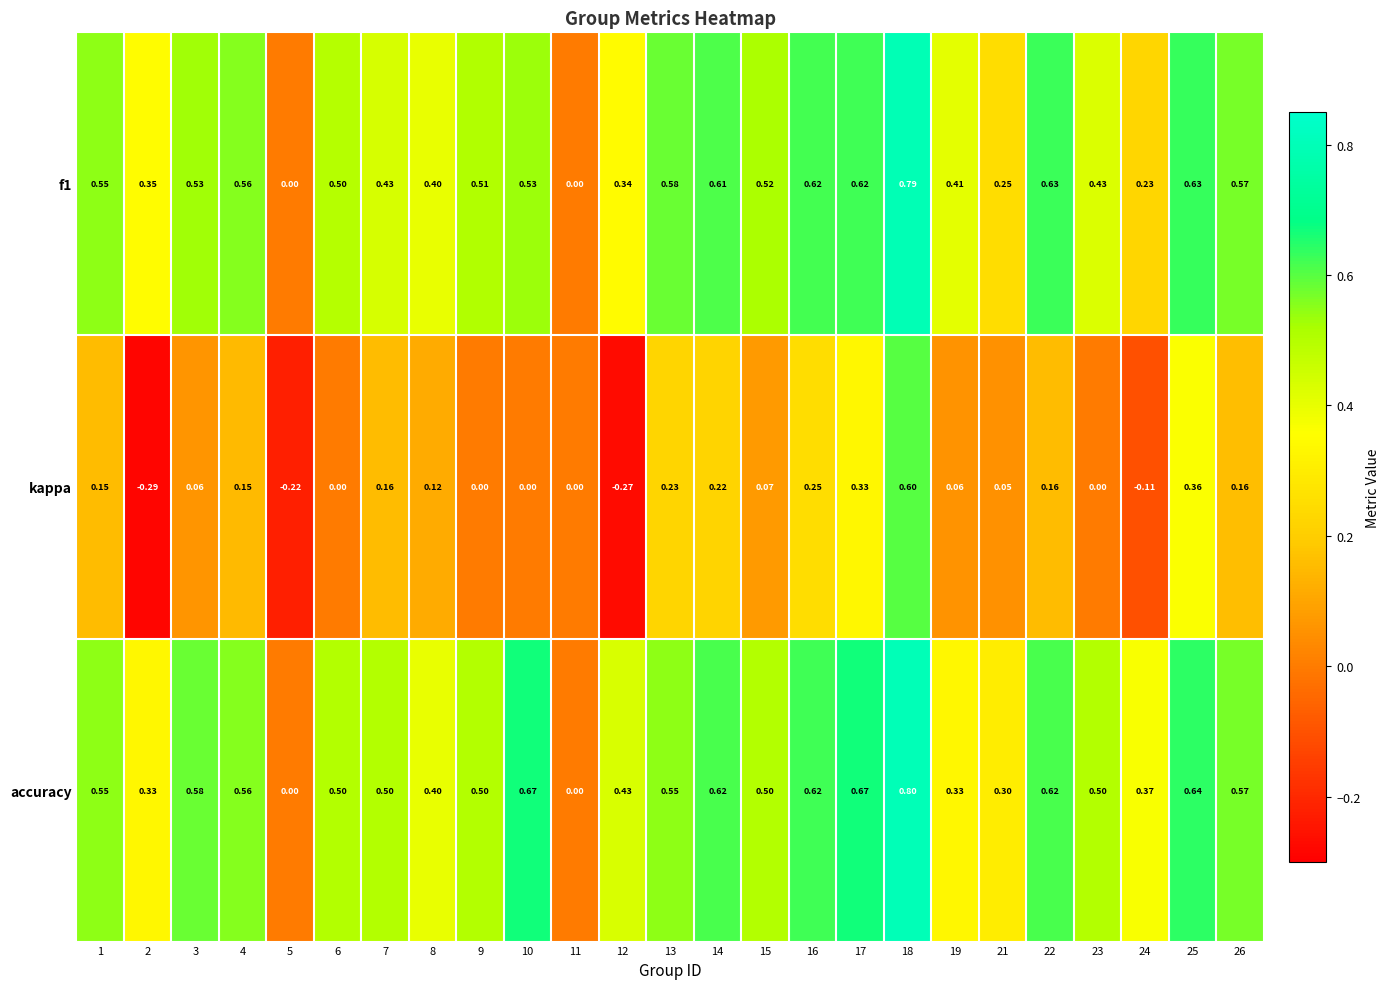

What is the total value across all series at 12?

0.5